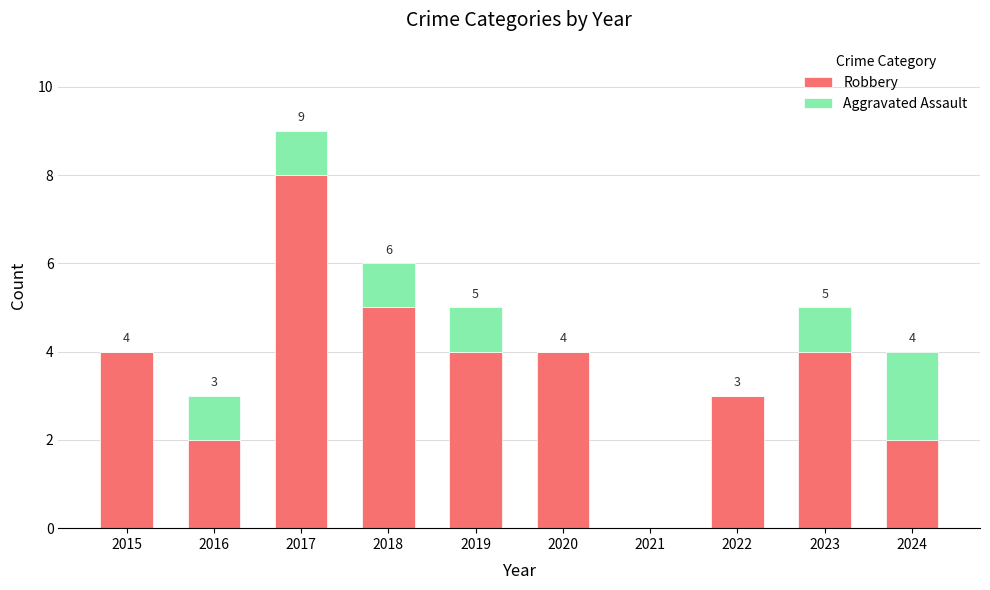

What is the sum of all Robbery values?

36